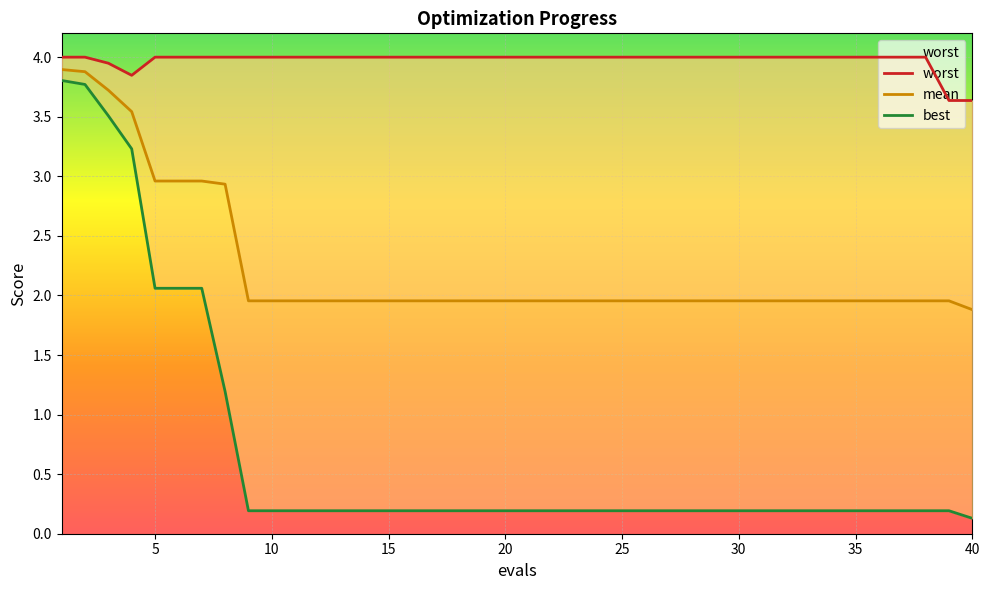

True or false: worst and mean intersect in this chart.

False